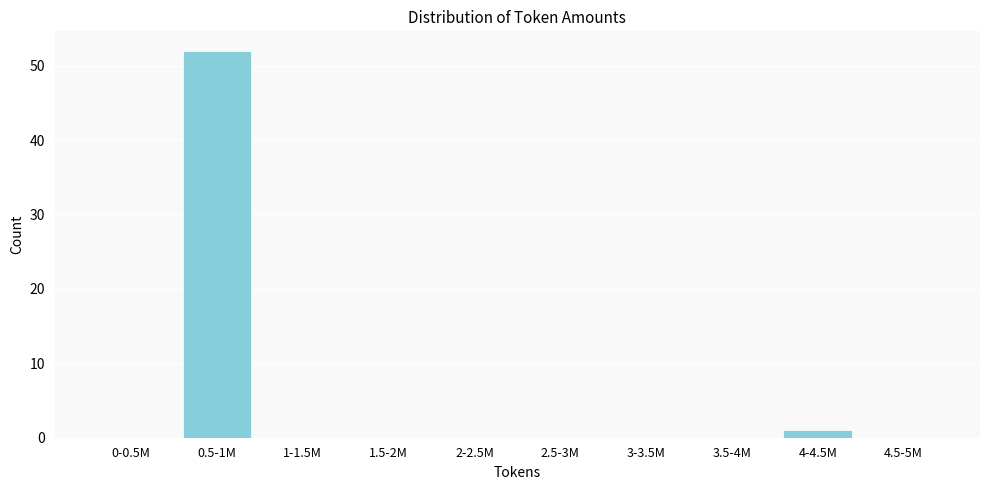

Reading right to left, what are all the values shown in this chart?

4.5-5M=0	4-4.5M=1	3.5-4M=0	3-3.5M=0	2.5-3M=0	2-2.5M=0	1.5-2M=0	1-1.5M=0	0.5-1M=52	0-0.5M=0